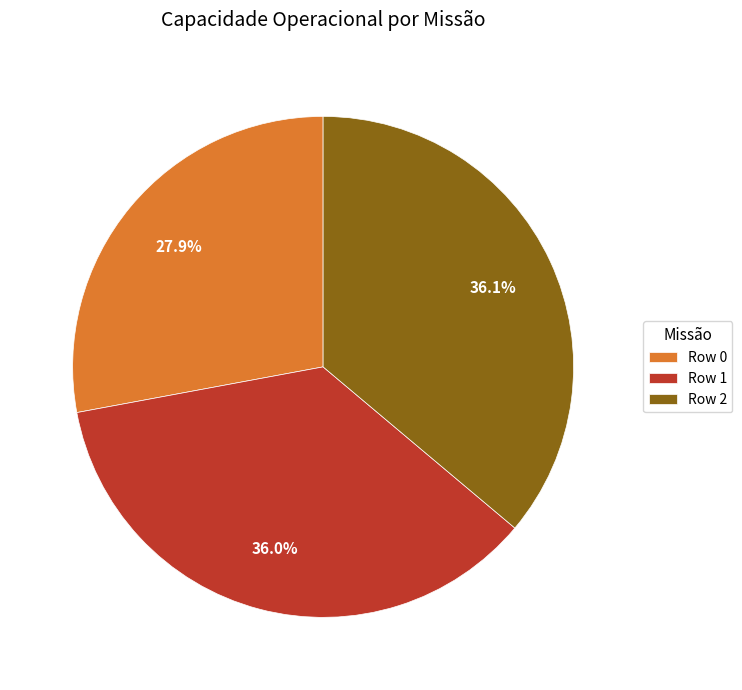

The Row 0 slice represents 22% of the pie. True or false?

False